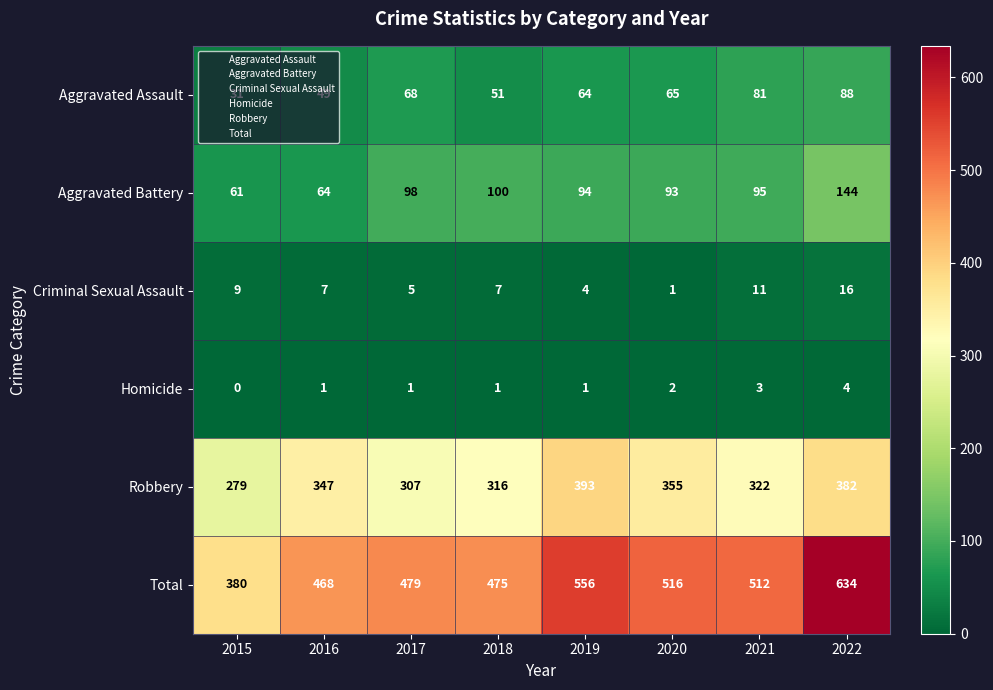

List the series in order of their peak value, highest first.

Total, Robbery, Aggravated Battery, Aggravated Assault, Criminal Sexual Assault, Homicide